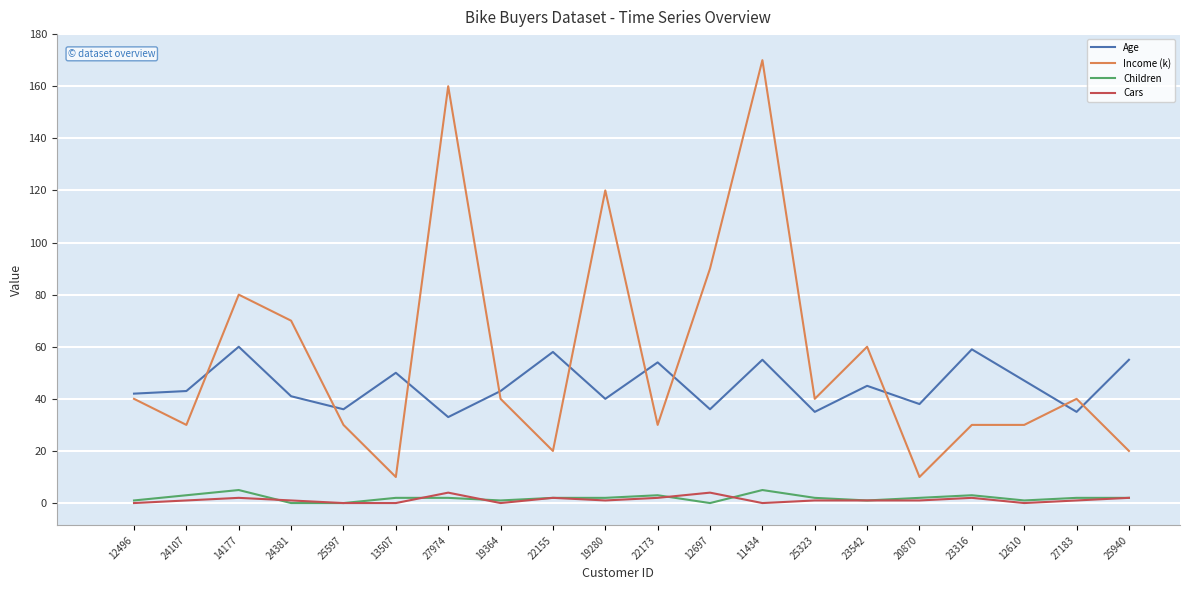

How many lines are shown in the chart?

4